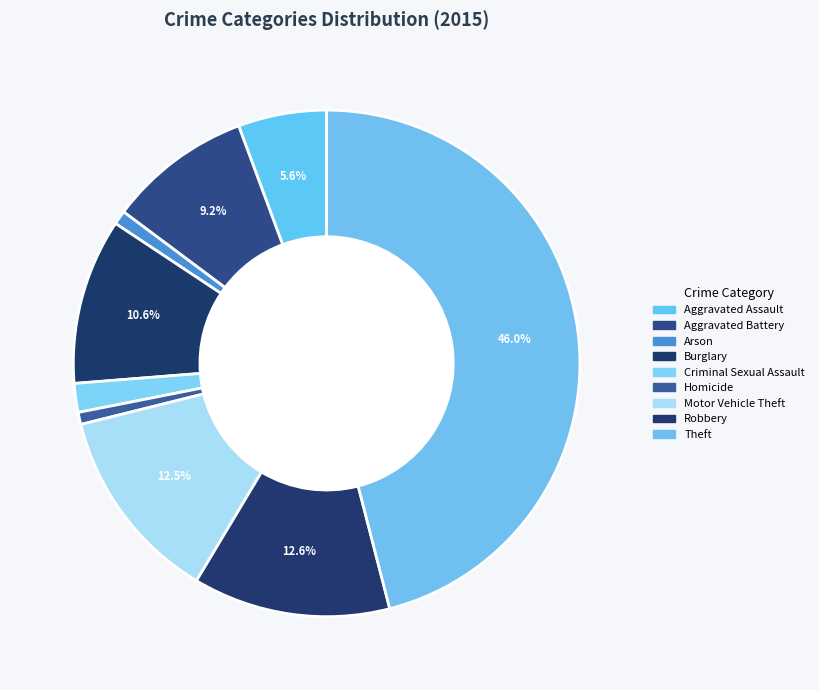

Which has a higher value, Aggravated Battery or Robbery?

Robbery